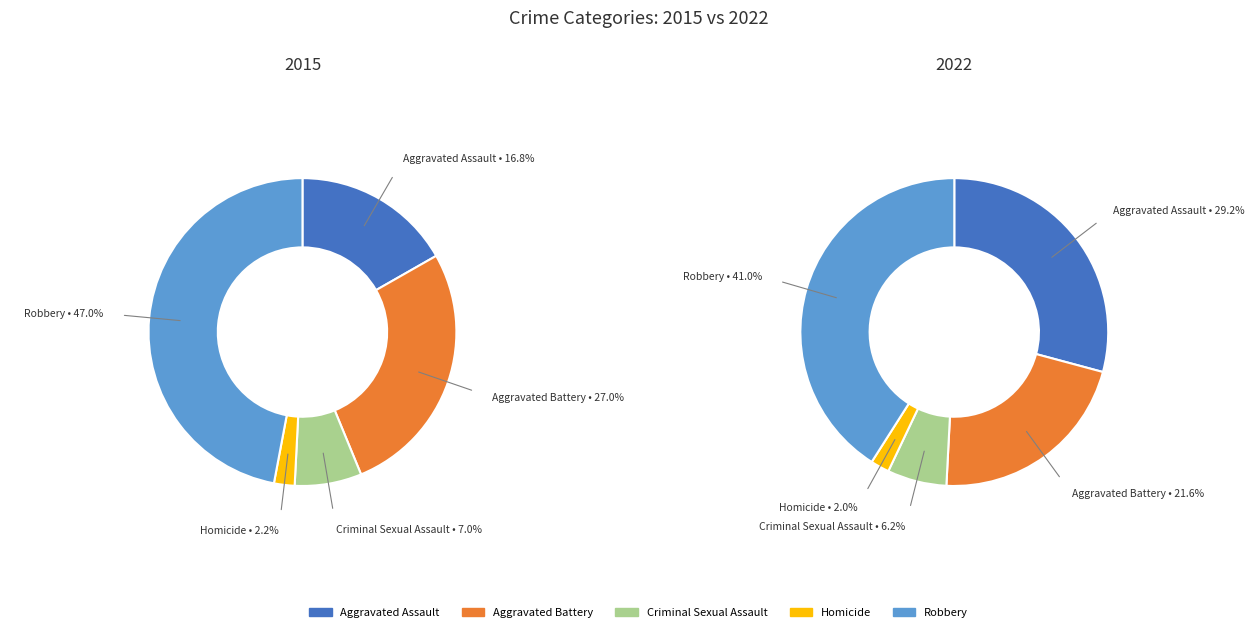

Is it true that Homicide is 10% of the pie?

False